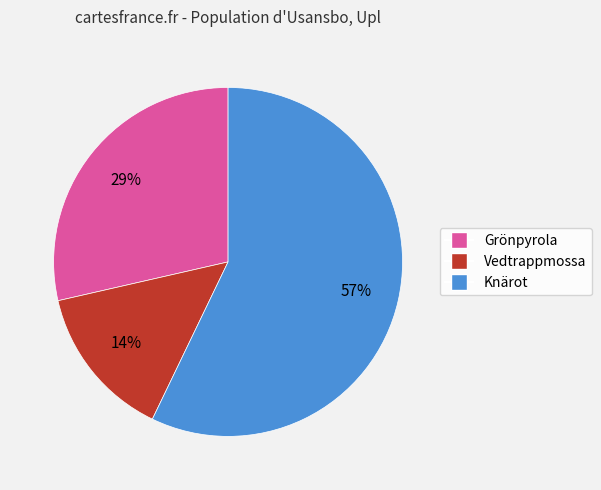

To the nearest percent, what is the average slice percentage?

33%